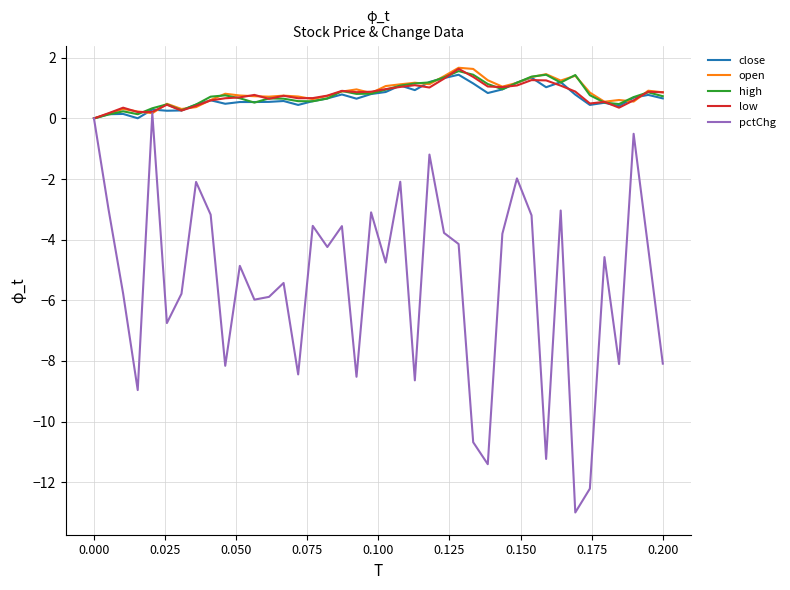

What is the maximum value for low?

1.6